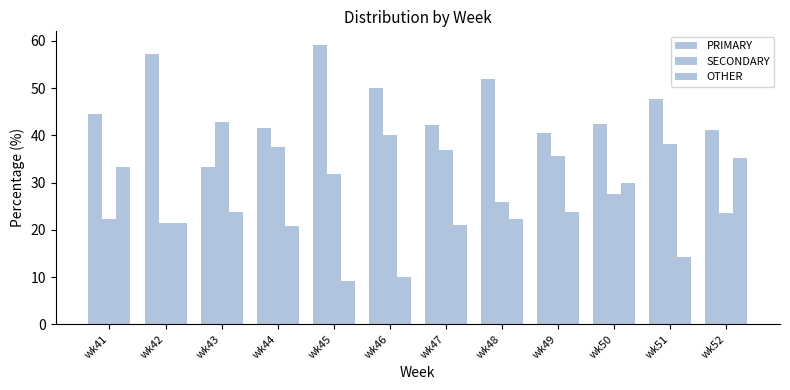

Which series has the largest range (max minus min)?

OTHER